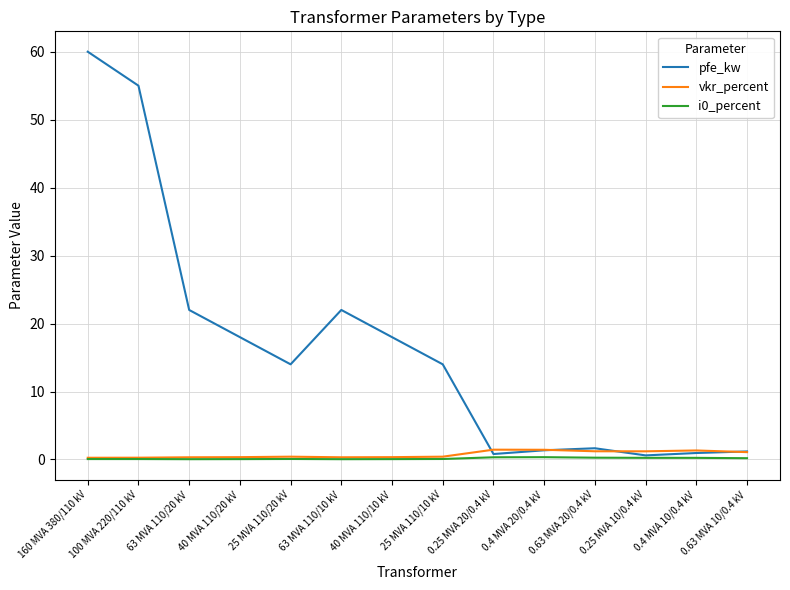

Between 100 MVA 220/110 kV and 40 MVA 110/20 kV, which series saw the biggest shift?

pfe_kw